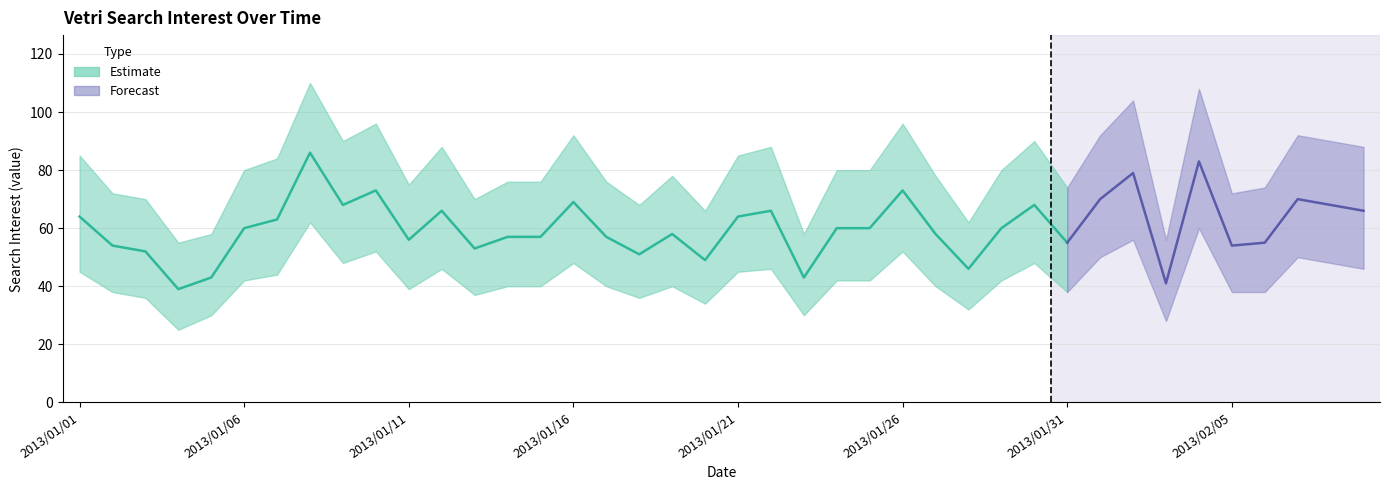

What is the label of the 23rd point from the right?

2013/01/18